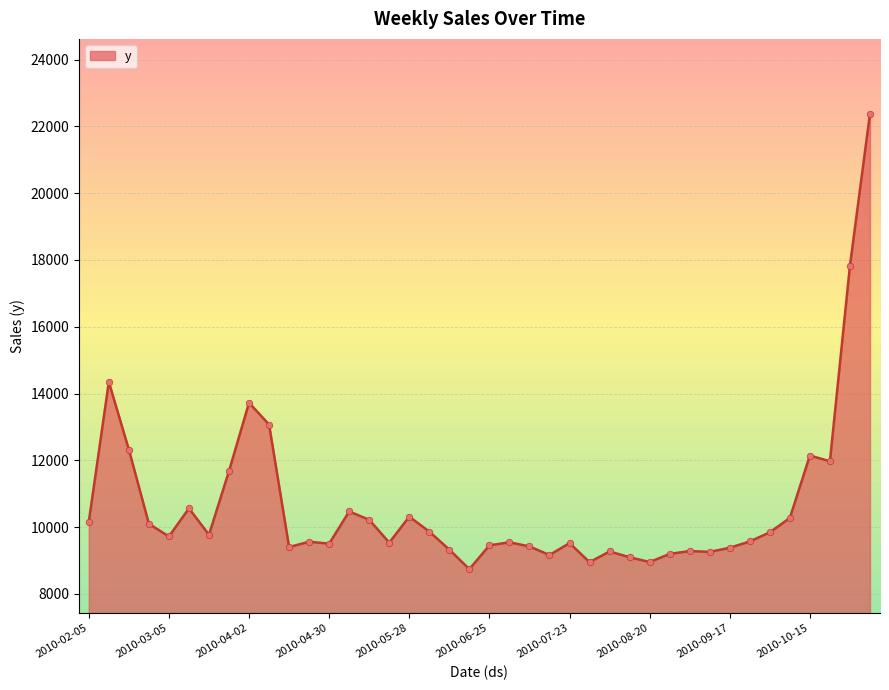

What is the minimum value shown in the chart?

8741.0